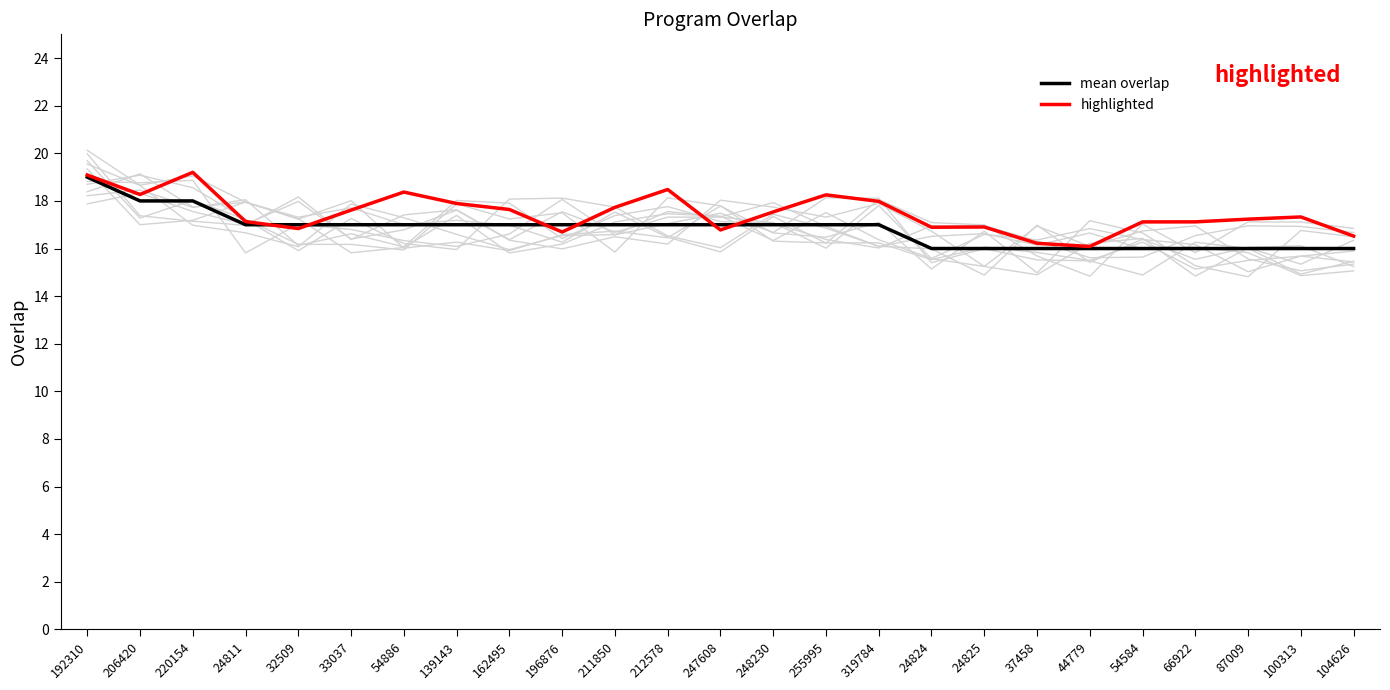

At which label does mean overlap first exceed 17?

192310